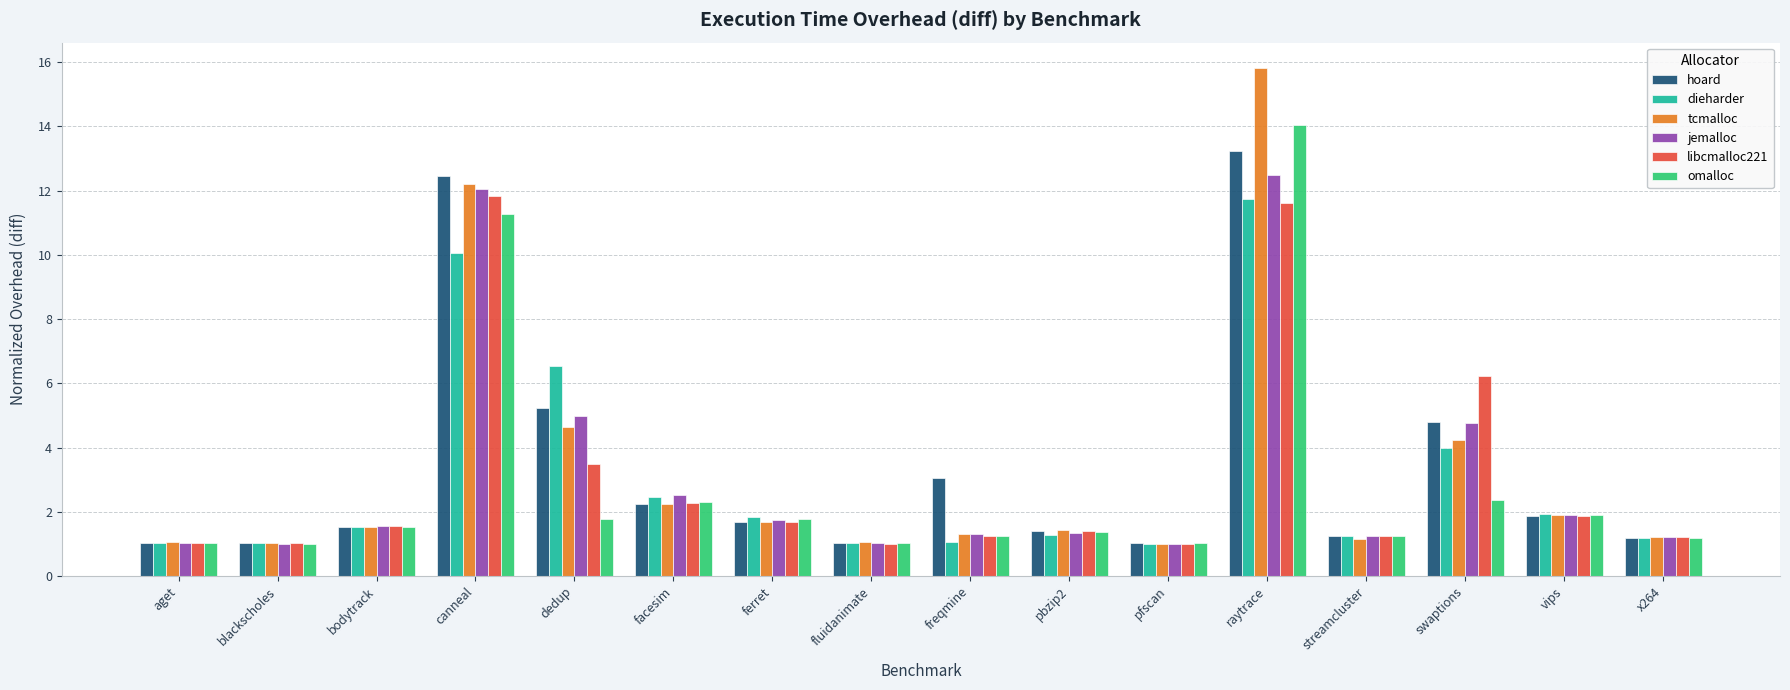

Is the value of omalloc at raytrace greater than the value of libcmalloc221 at ferret?

Yes